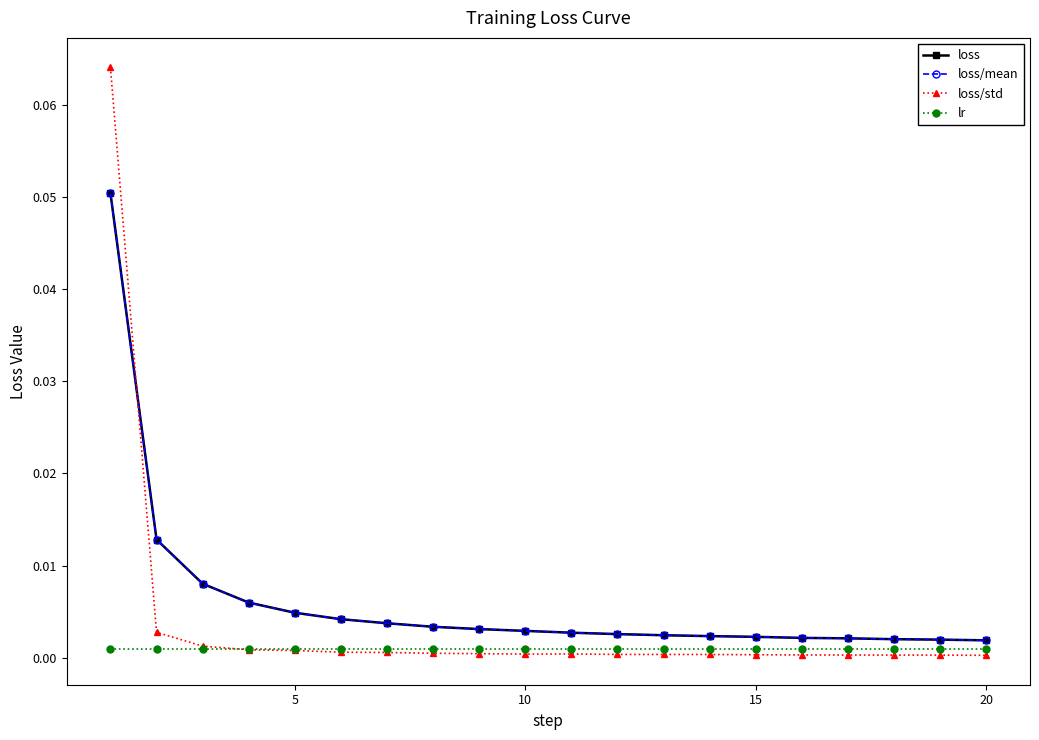

Is this an area chart (filled region under the line)?

No